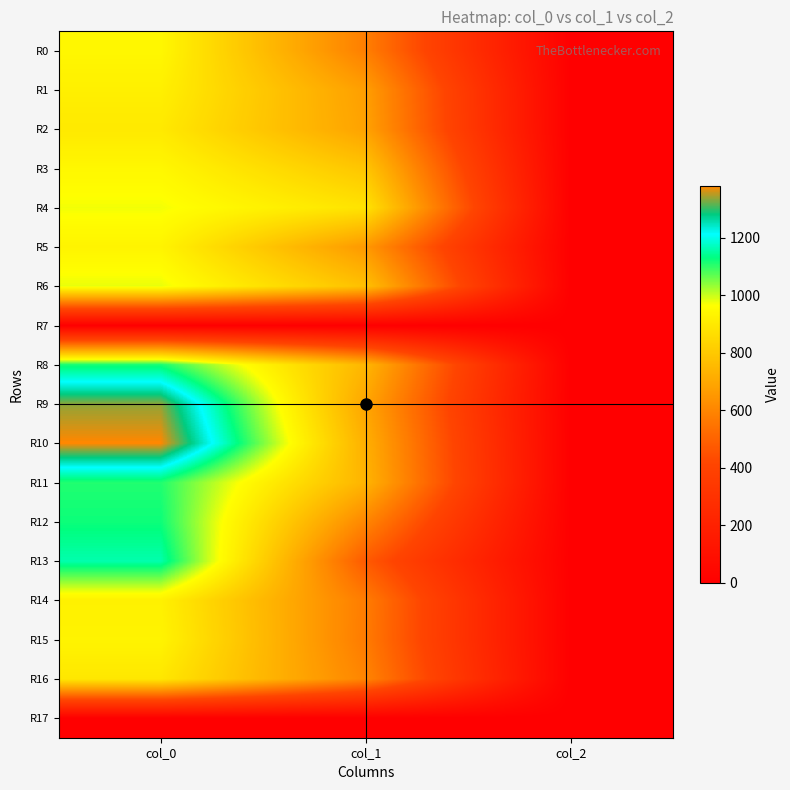

How many distinct data groups are displayed?

18